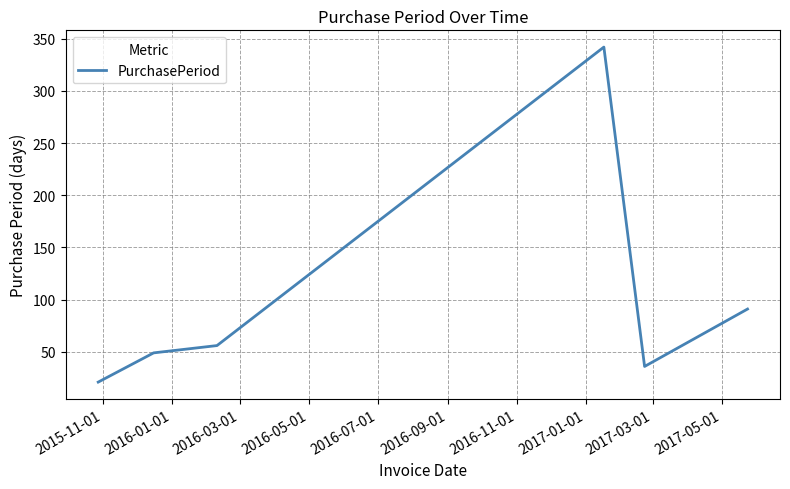

What is the average value?

99